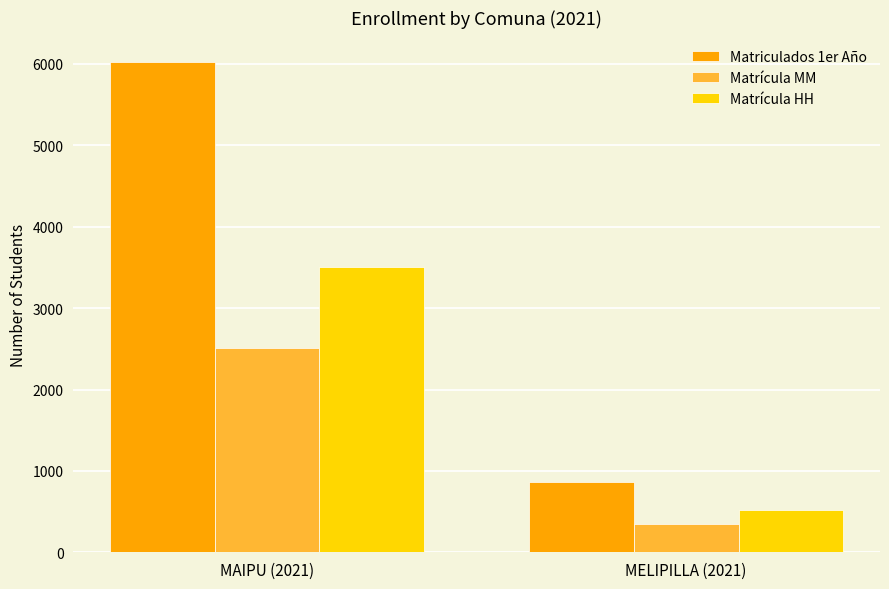

True or false: Matriculados 1er Año has a value of 556 at MELIPILLA (2021).

False